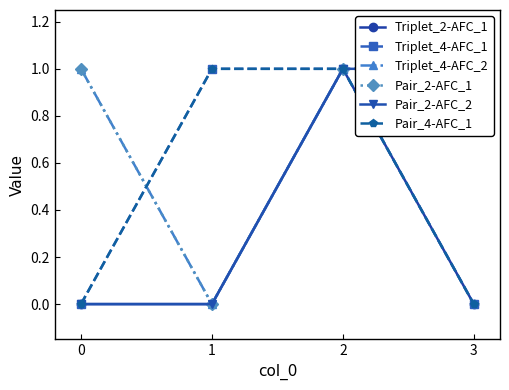

True or false: Pair_4-AFC_1 has a value of 1 at 2.

False